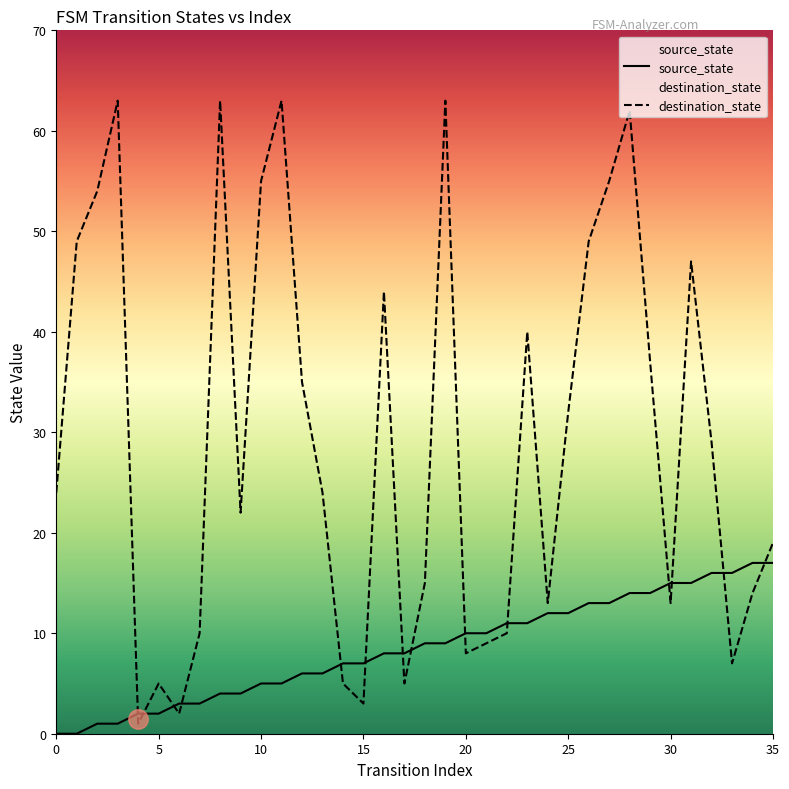

True or false: destination_state and source_state intersect in this chart.

True